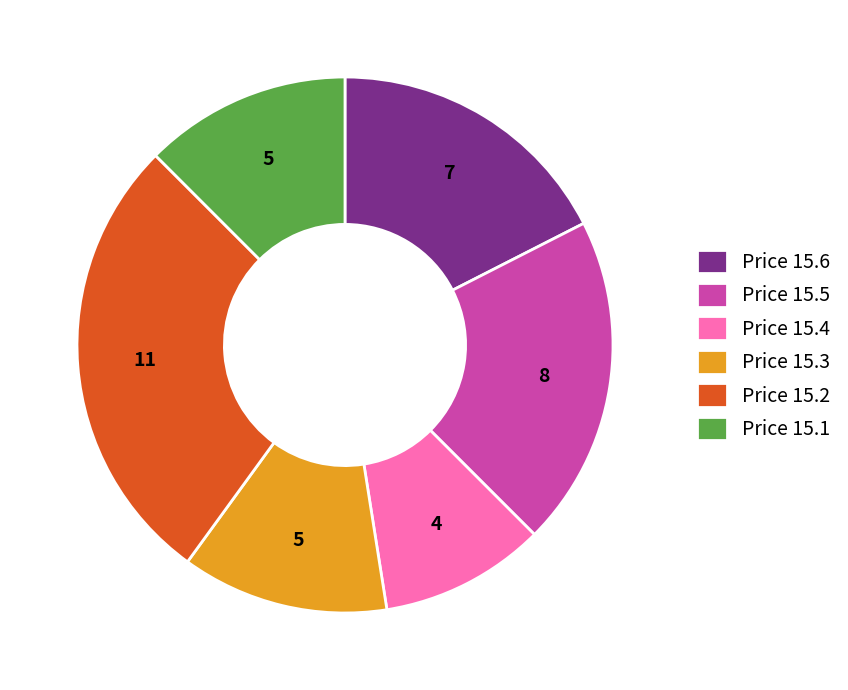

Is the sum of Price 15.6 and Price 15.1 greater than half?

No